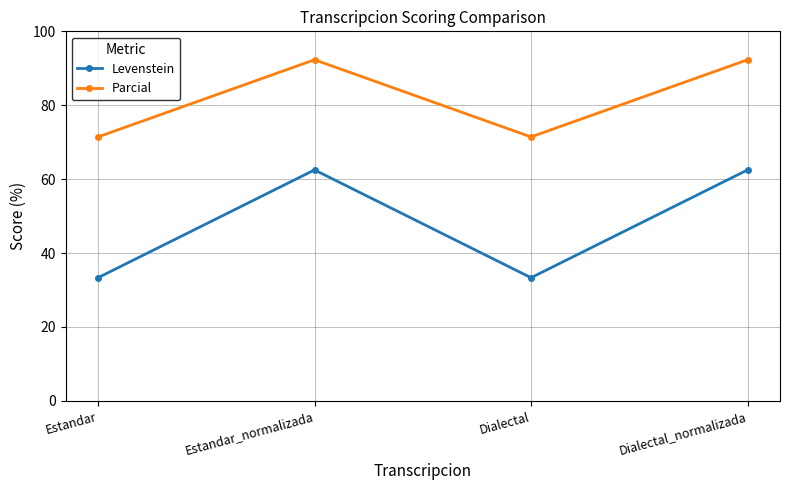

What is the smallest value displayed?

33.3